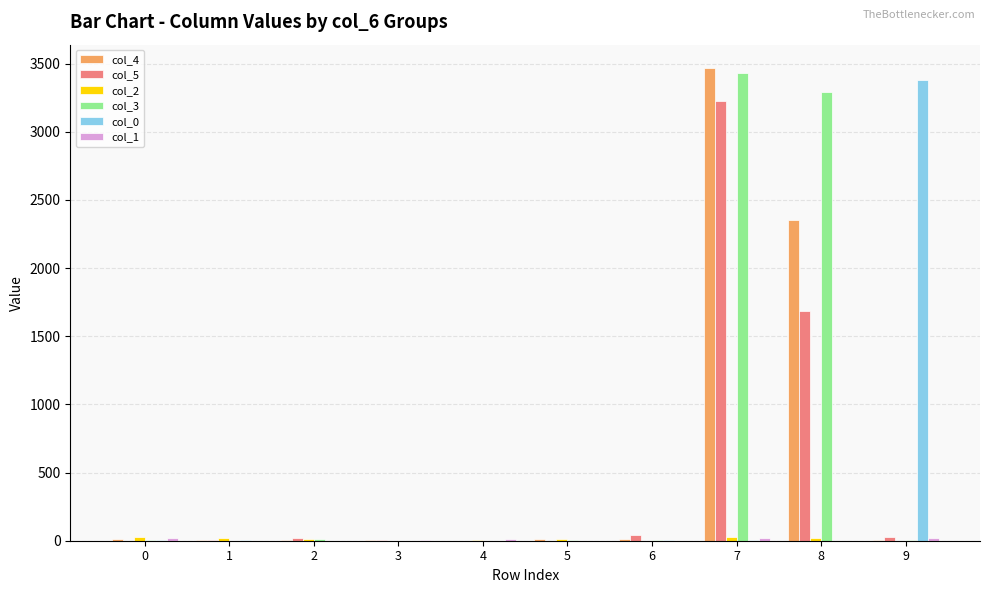

Does the chart contain stacked bars?

No